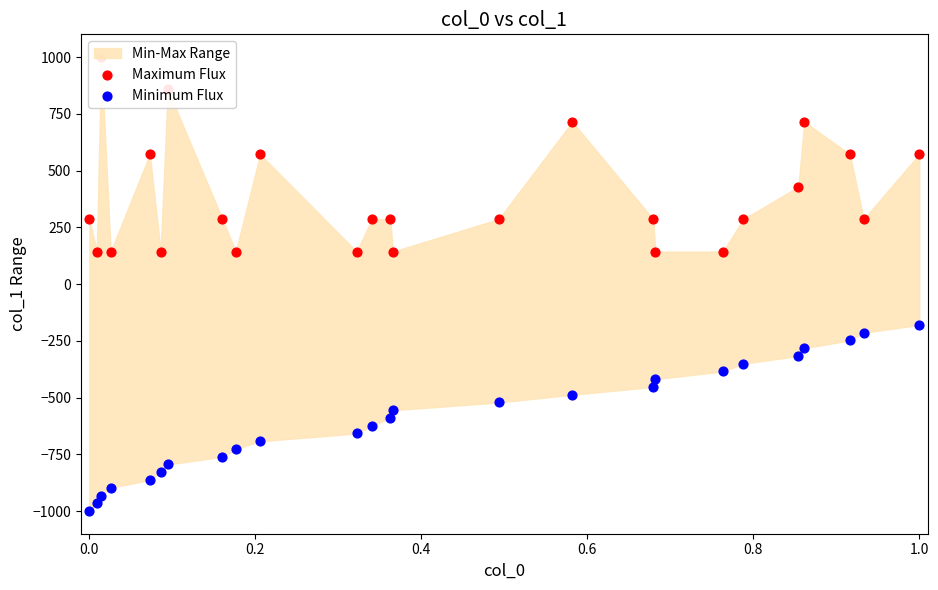

Which series reaches the minimum Y coordinate?

Minimum Flux